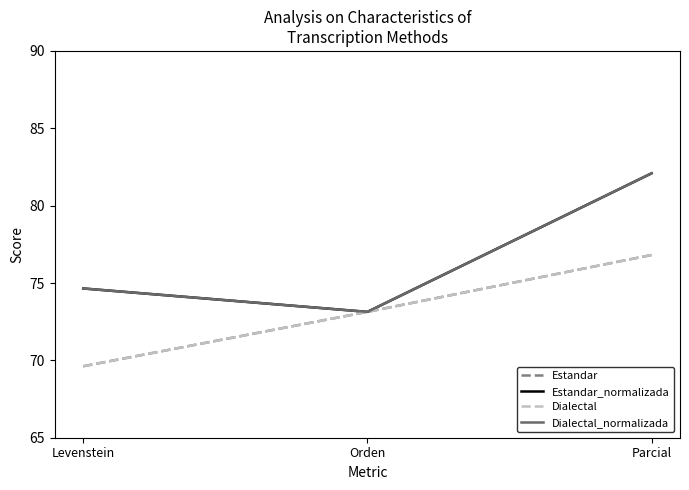

Rank the series at Levenstein from lowest to highest value.

Estandar, Dialectal, Estandar_normalizada, Dialectal_normalizada